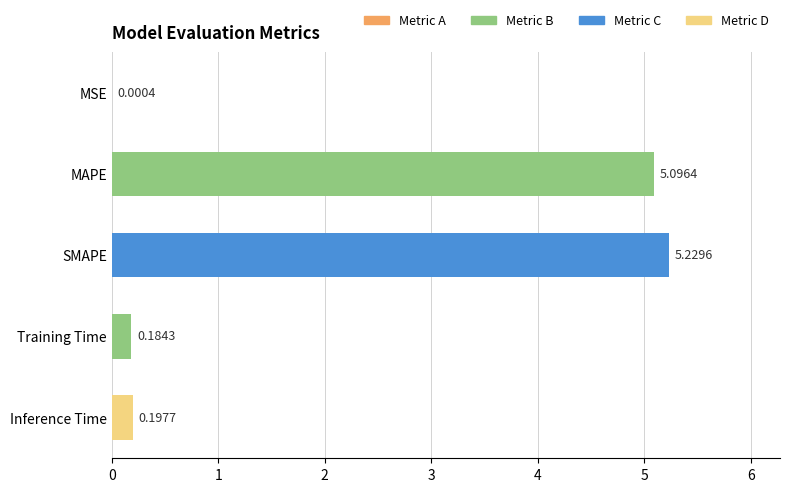

Where is the data nearest to the value 2?

Inference Time